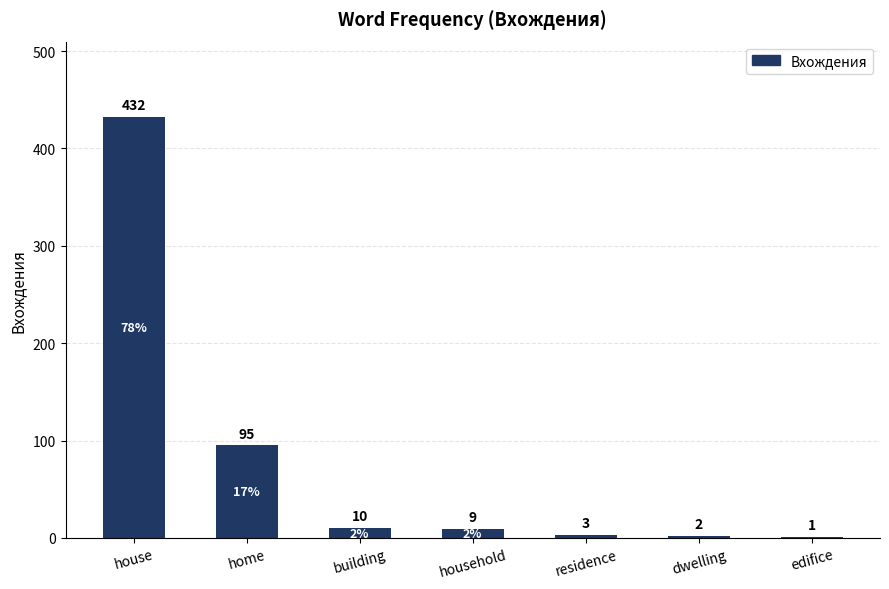

What is the maximum value shown in the chart?

432